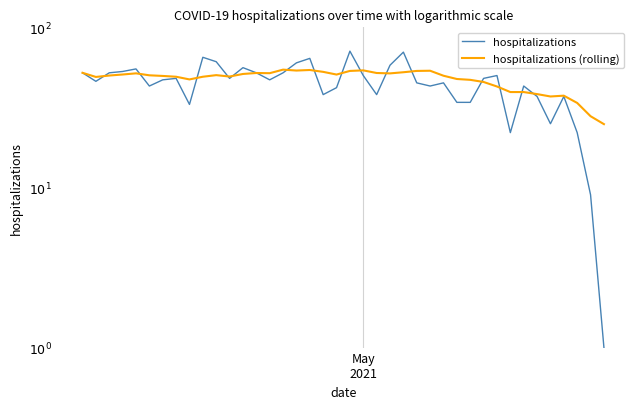

The value of hospitalizations (rolling) at 13 is 13.1. True or false?

False